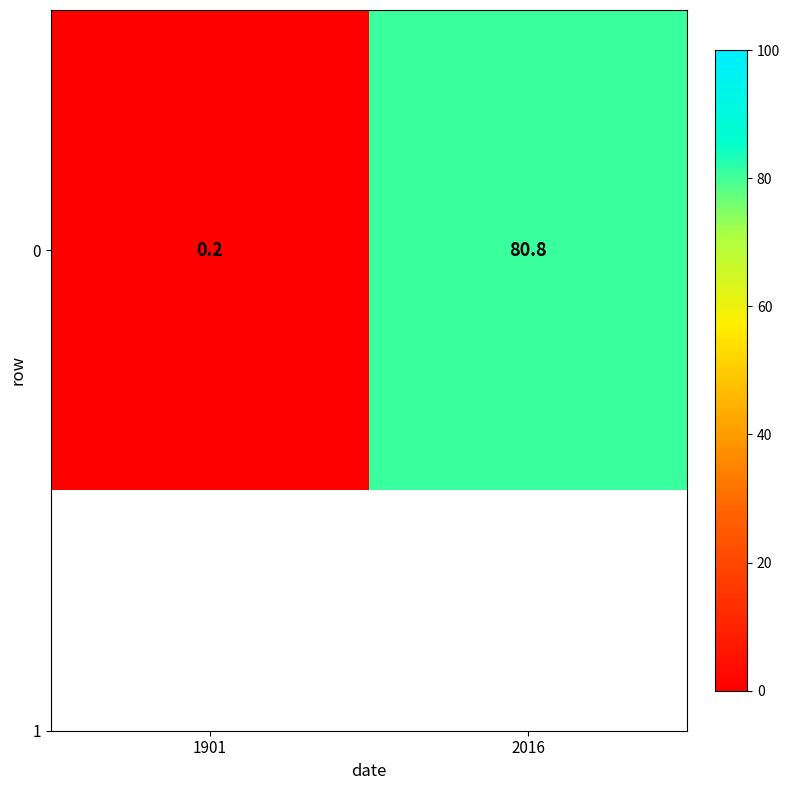

Count the number of categories in the chart.

2